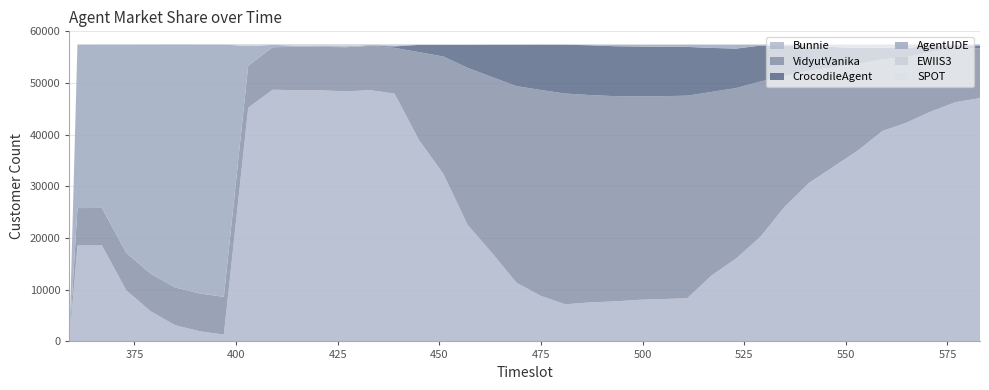

Reading right to left, extract all data points from this chart.

Bunnie: 583=47085	577=46304	571=44520	565=42354	559=40721	553=36965	547=33840	541=30715	535=26112	529=20260	523=16042	517=12786	511=8360	505=8196	499=8044	493=7736	487=7553	481=7182	475=8799	469=11353	463=17093	457=22515	451=32410	445=38981	439=47950	433=48614	427=48383	421=48577	415=48605	409=48702	403=45207	397=1323	391=1973	385=3152	379=5833	373=9906	367=18585	361=18555	359=0
VidyutVanika: 583=9667	577=10278	571=11545	565=12660	559=13855	553=16738	547=19226	541=21704	535=25184	529=30041	523=32980	517=35494	511=39194	505=39255	499=39401	493=39728	487=40124	481=40786	475=39844	469=38053	463=34059	457=30421	451=22716	445=16999	439=8852	433=8576	427=8551	421=8410	415=8408	409=8223	403=8133	397=7304	391=7303	385=7305	379=7277	373=7245	367=7242	361=7242	359=0
CrocodileAgent: 583=477	577=619	571=1271	565=1709	559=2243	553=3096	547=3898	541=4670	535=5897	529=6939	523=7643	517=8511	511=9433	505=9553	499=9618	493=9658	487=9627	481=9437	475=8774	469=7984	463=6240	457=4430	451=2240	445=1401	439=286	433=1	427=0	421=2	415=2	409=1	403=3	397=3	391=4	385=3	379=2	373=0	367=3	361=4	359=0
AgentUDE: 583=216	577=243	571=110	565=719	559=621	553=634	547=467	541=344	535=236	529=188	523=755	517=632	511=436	505=410	499=354	493=300	487=122	481=35	475=25	469=55	463=45	457=44	451=46	445=16	439=173	433=178	427=179	421=178	415=218	409=454	403=3793	397=48833	391=48182	385=47010	379=44350	373=40301	367=31622	361=31617	359=0
EWIIS3: 583=37	577=38	571=38	565=39	559=42	553=42	547=45	541=45	535=45	529=45	523=55	517=56	511=58	505=58	499=59	493=59	487=56	481=60	475=67	469=63	463=72	457=101	451=98	445=115	439=246	433=143	427=396	421=344	415=278	409=129	403=374	397=45	391=49	385=39	379=47	373=58	367=58	361=90	359=0
SPOT: 583=30	577=29	571=29	565=31	559=30	553=25	547=29	541=24	535=23	529=24	523=28	517=23	511=24	505=24	499=24	493=19	487=18	481=2	475=4	469=5	463=2	457=2	451=2	445=2	439=4	433=2	427=2	421=1	415=3	409=4	403=3	397=5	391=3	385=4	379=4	373=2	367=3	361=2	359=0